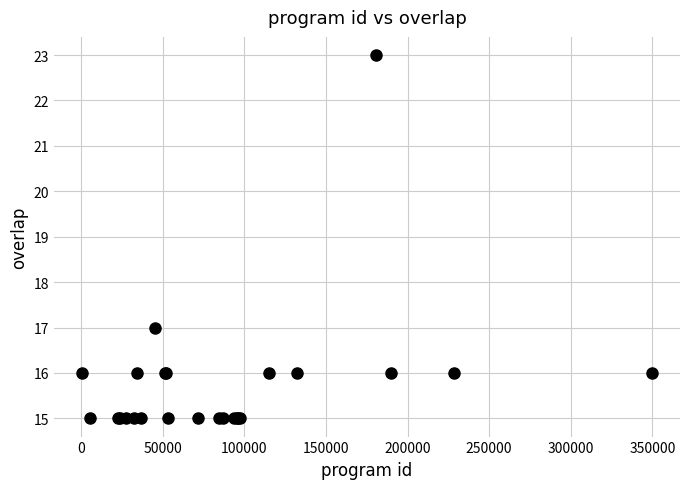

What Y value in the scatter plot is closest to 19?

17